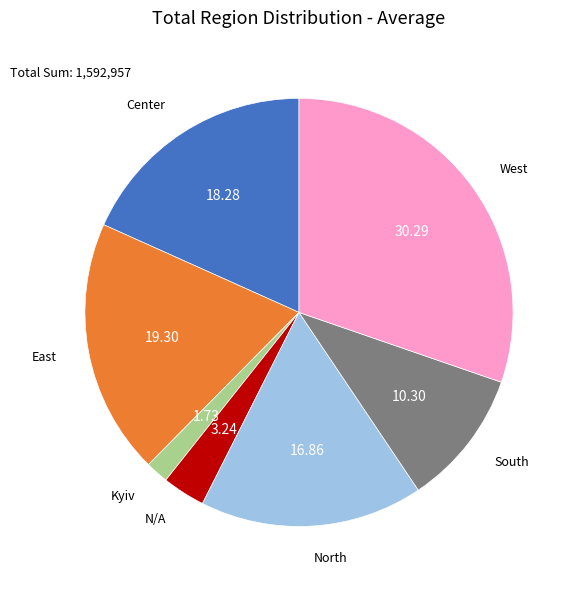

Combined, do South and East account for over 50%?

No